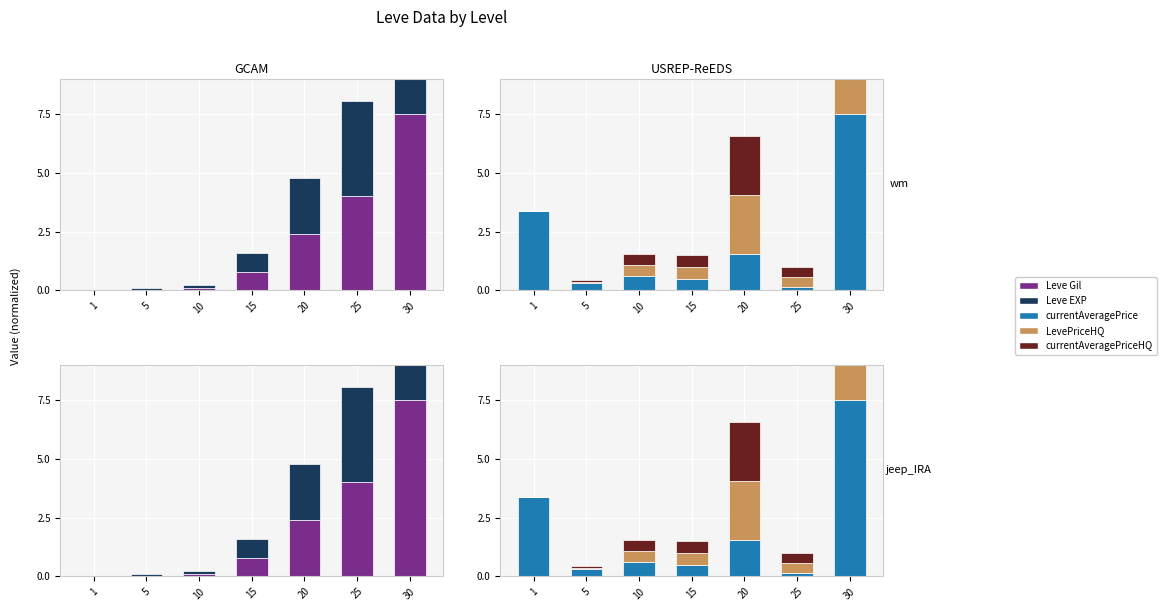

Which series has the largest range (max minus min)?

LevePriceHQ